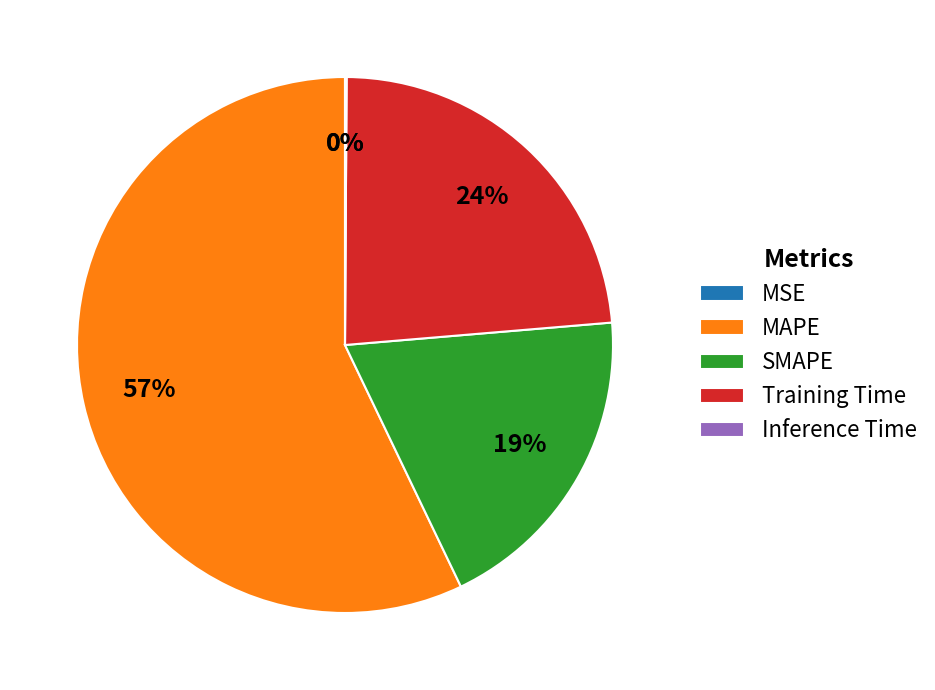

What is the largest slice in the pie chart?

MAPE